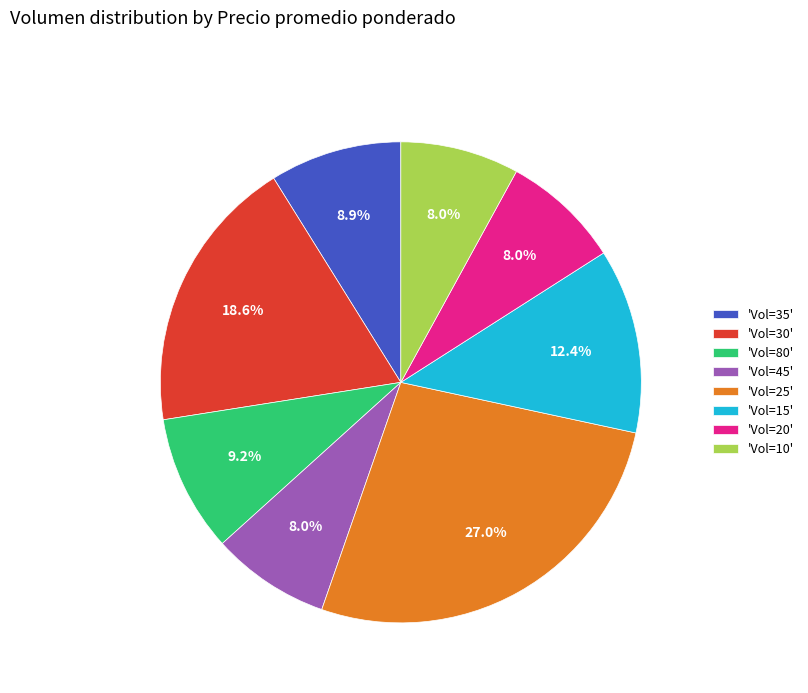

Which category has the biggest portion of the pie?

'Vol=25'